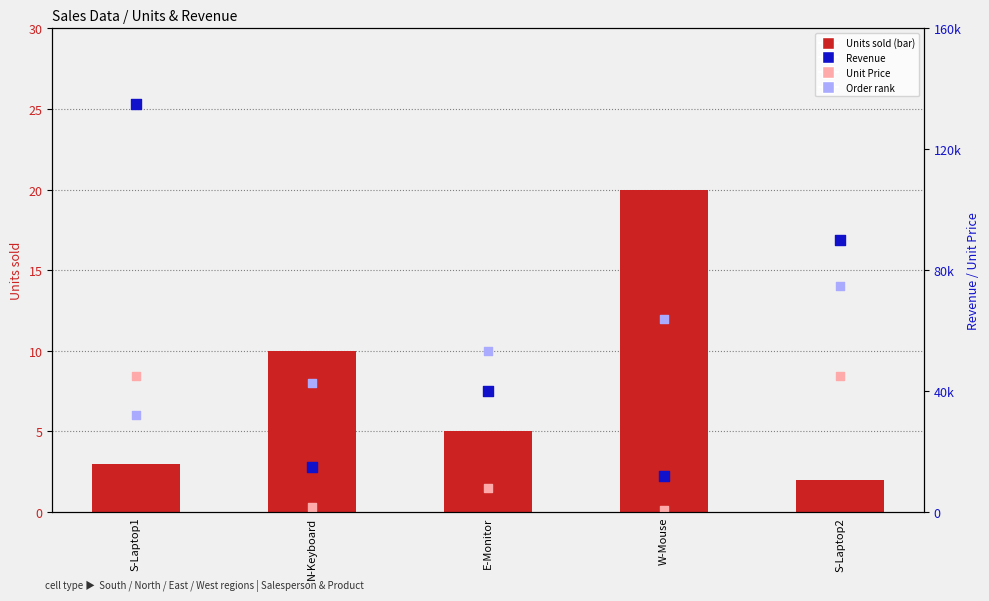

Which series reaches the maximum Y coordinate?

Revenue